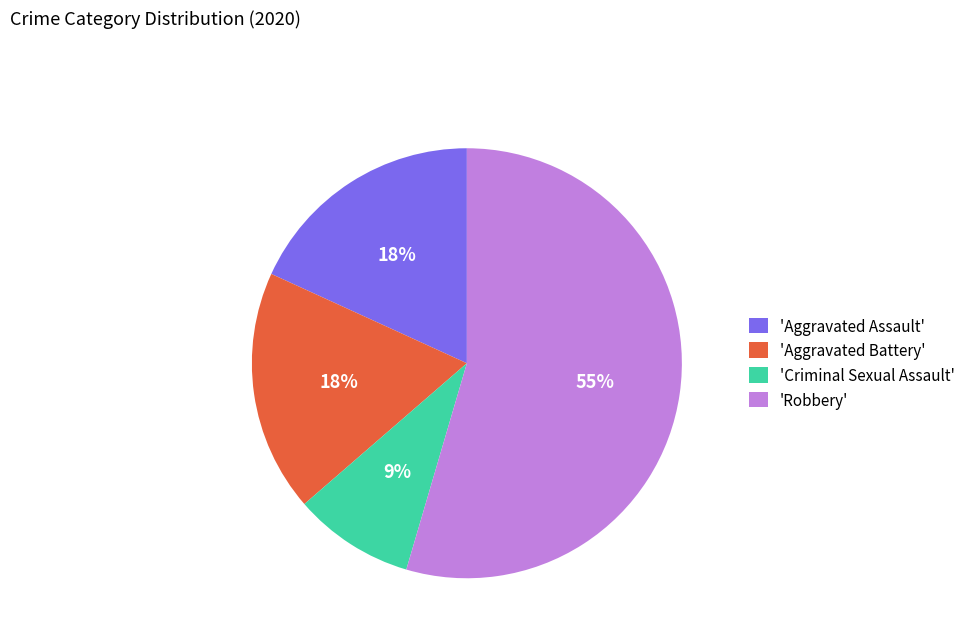

Between 'Aggravated Assault' and 'Criminal Sexual Assault', which is larger?

'Aggravated Assault'